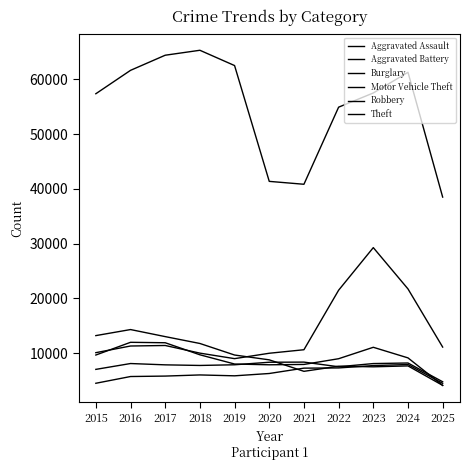

Does the chart display data point markers on the line(s)?

No